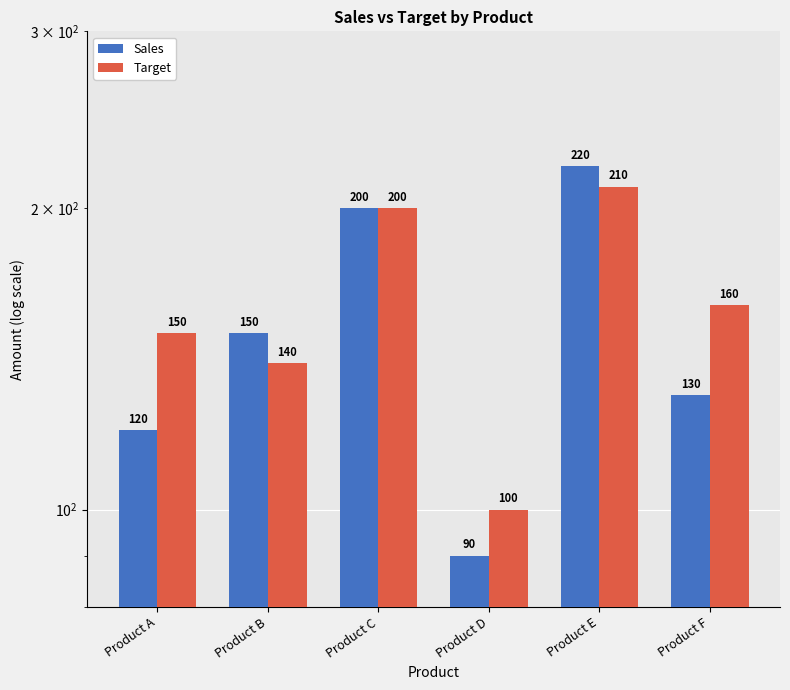

What is the difference between the second highest and second lowest values in the Target series?

60